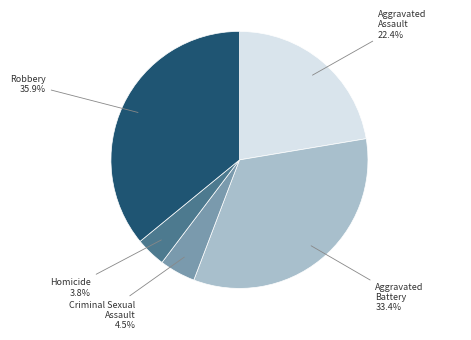

Is there any slice that represents more than half of the pie?

No